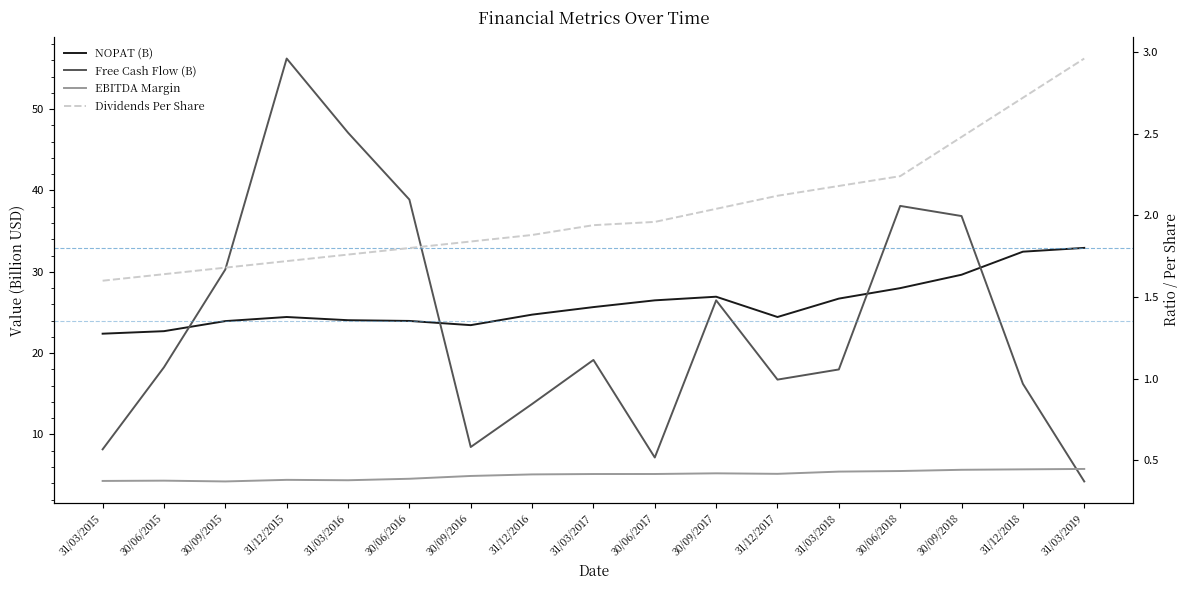

Which series has the largest range (max minus min)?

Free Cash Flow (B)